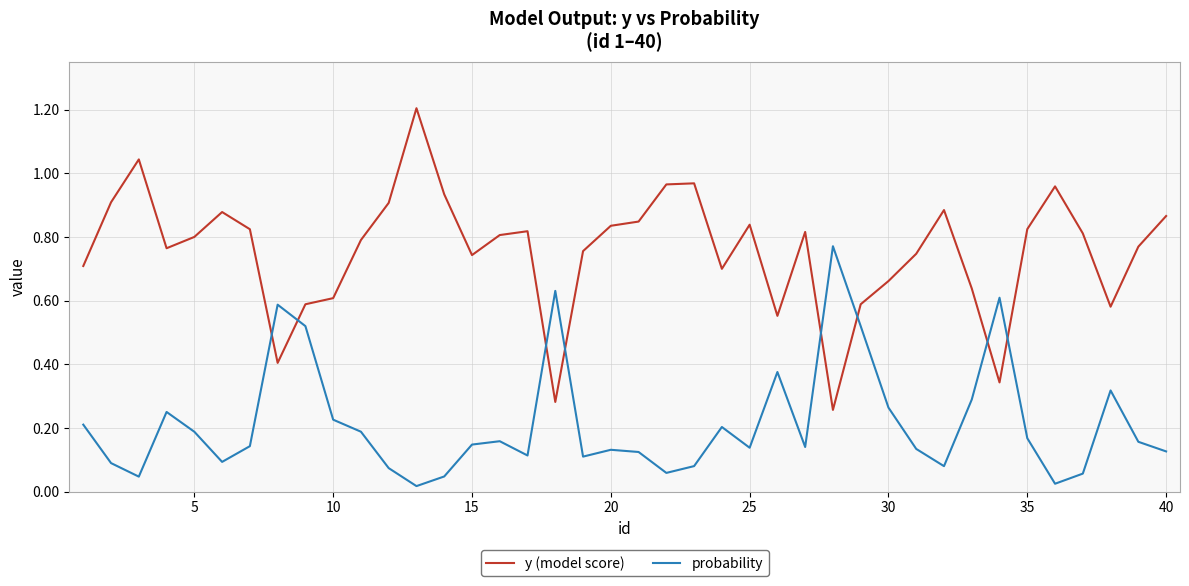

At how many categories does at least one series exceed 0?

40